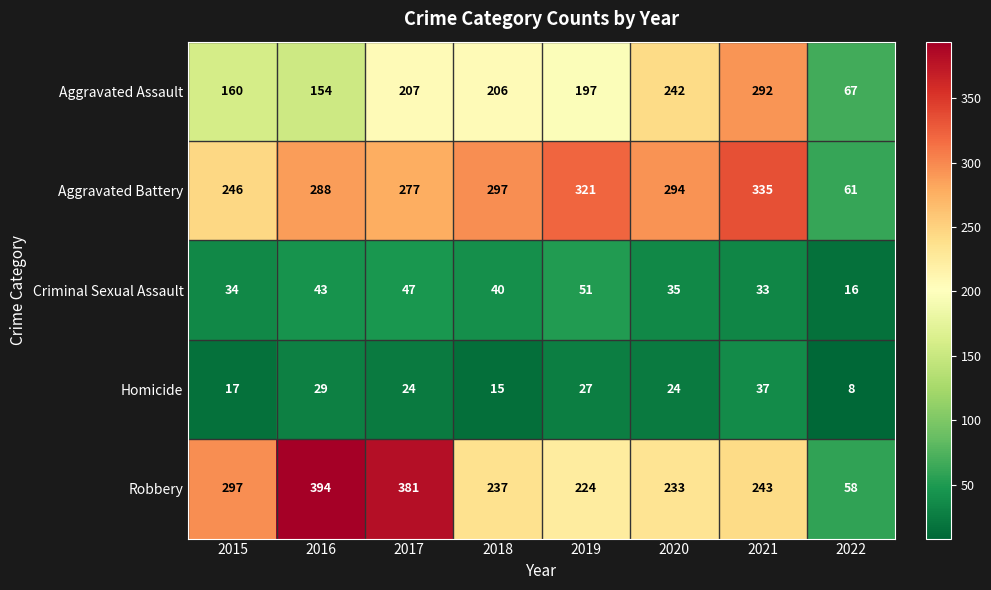

What is the spread (max minus min) of values at 2018?

282